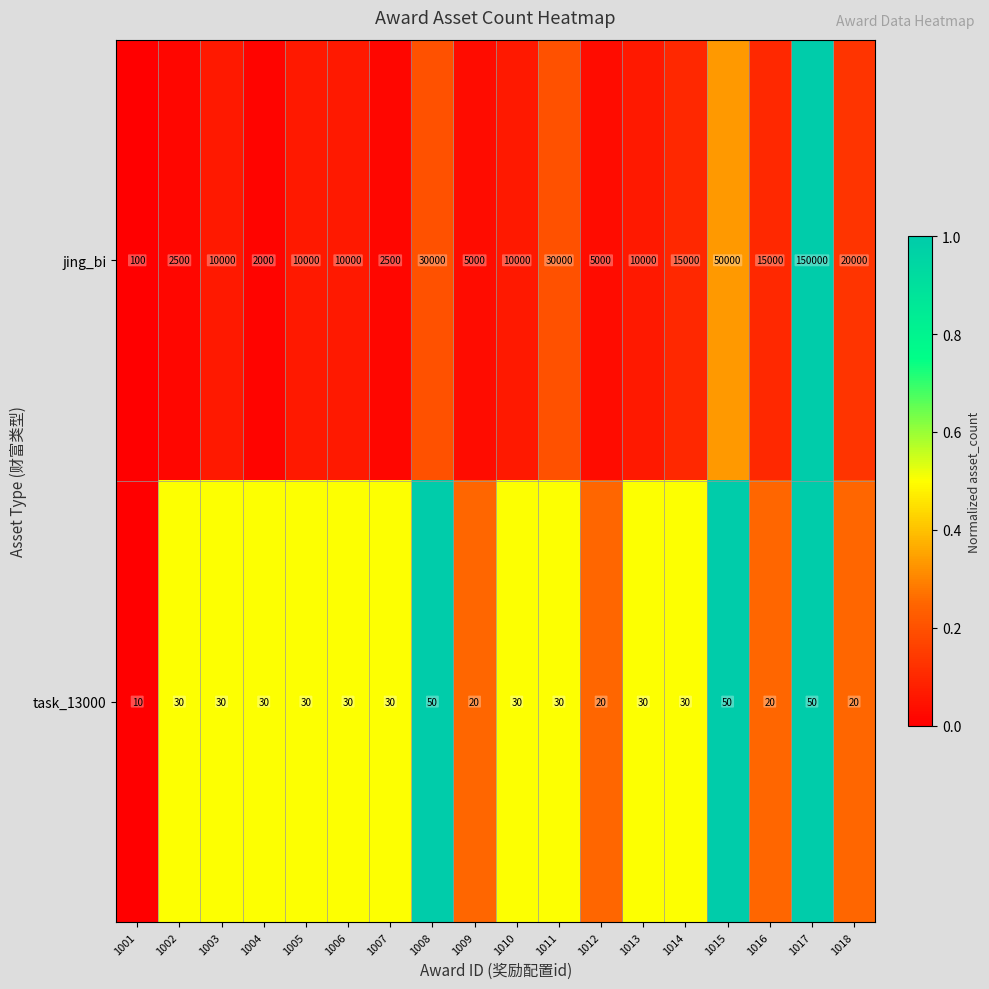

What is the total value across all series at 1014?

15030